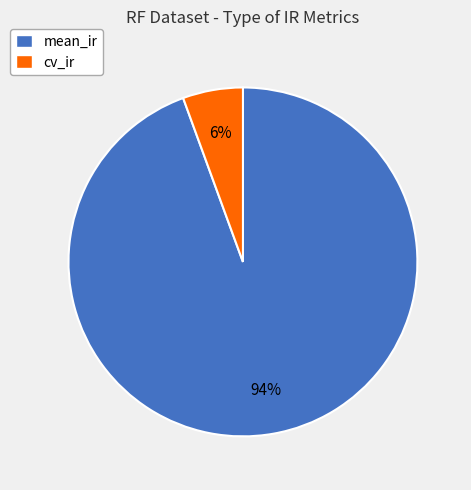

How many slices are in this pie chart?

2